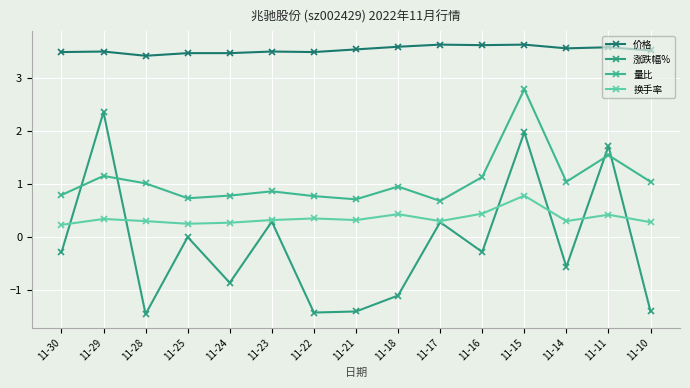

Between 11-16 and 11-11, which series saw the biggest shift?

涨跌幅%